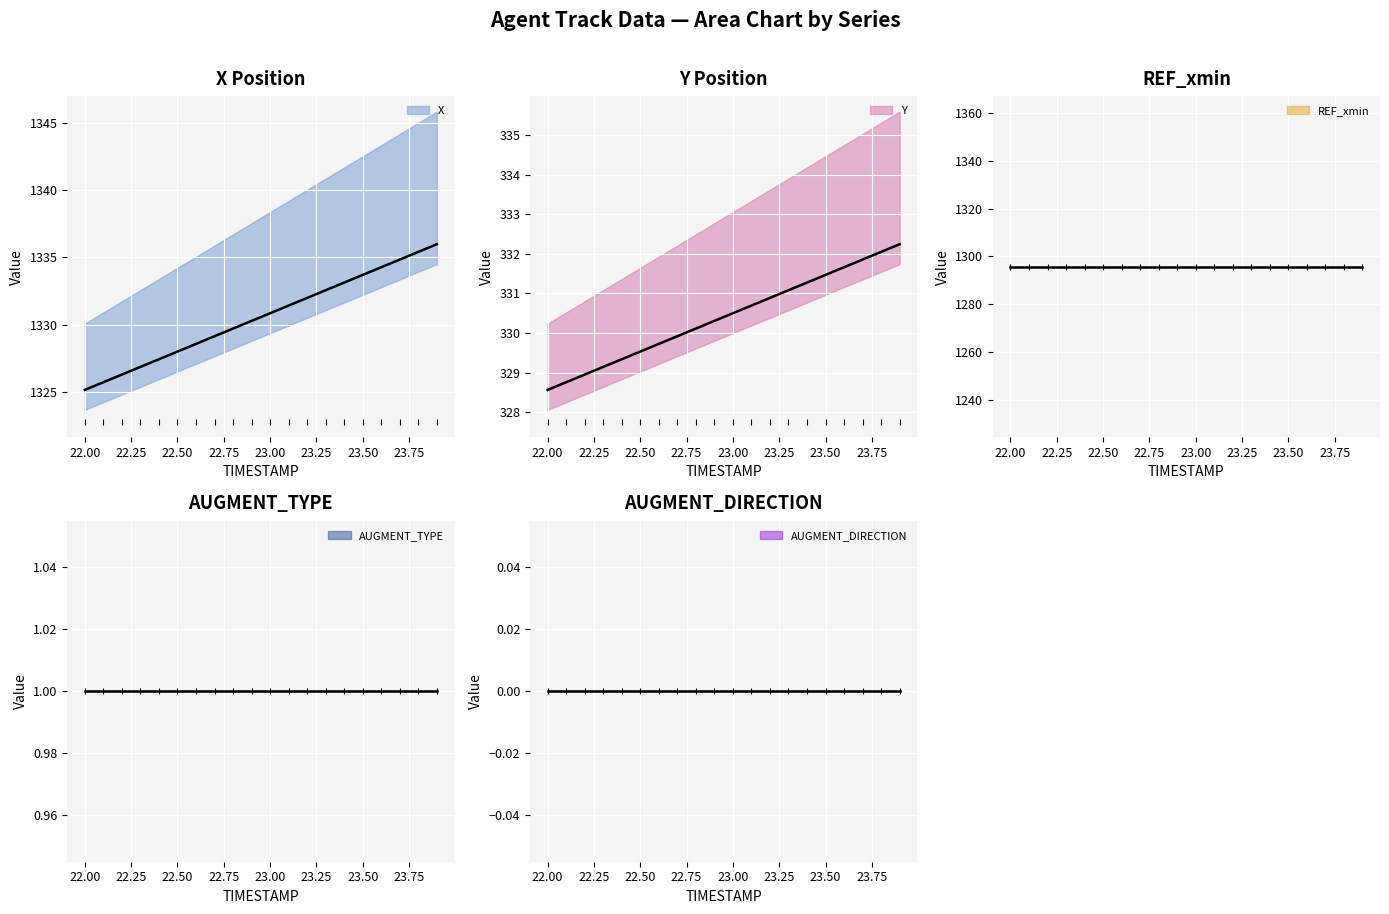

What is the total value across all series at 3?

2952.7